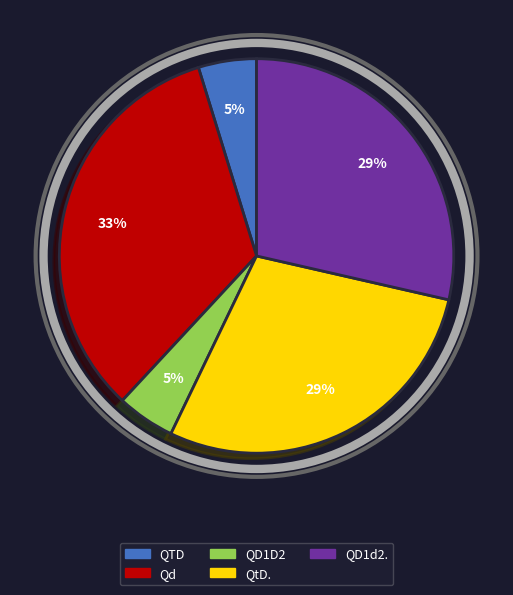

What percentage is the QD1d2. slice, to the nearest percent?

29%